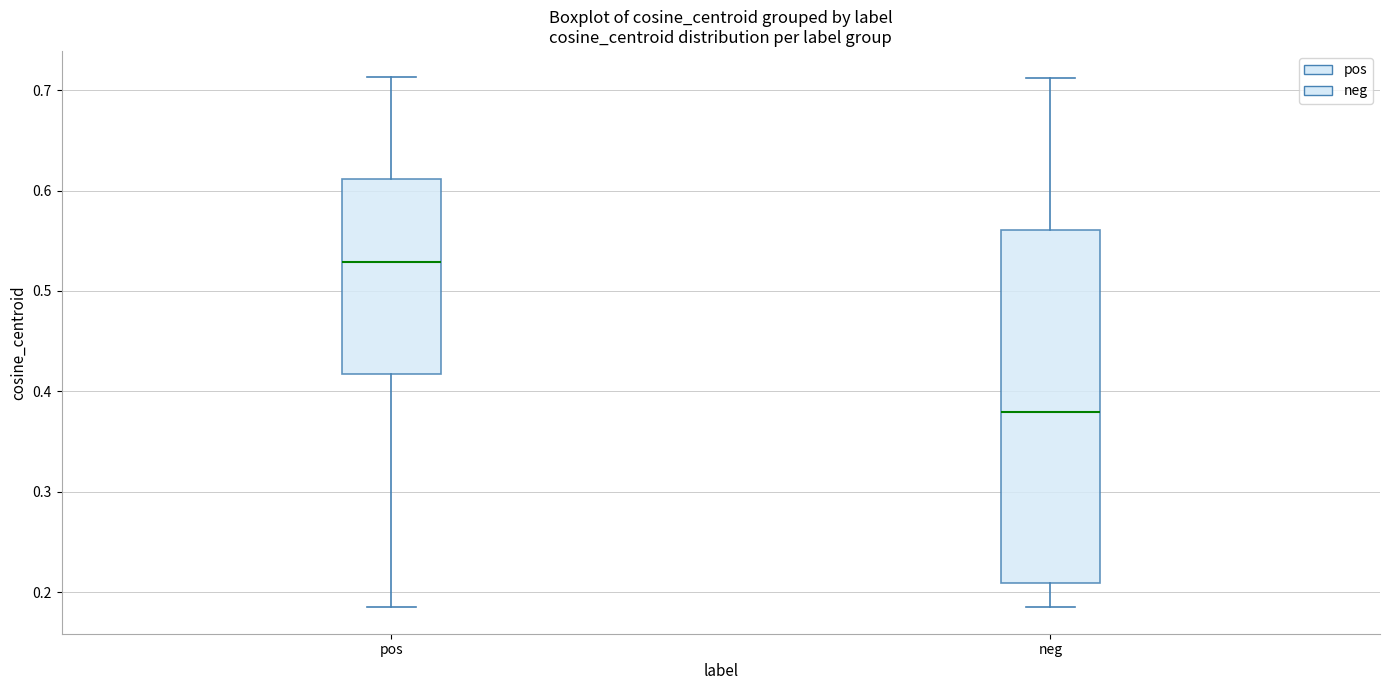

Reading left to right, read every box against the y-axis: the position of its median line, the range the box covers, and the ends of its whiskers. The values are not printed on the chart, so give them approximately, as read against the axis.

pos: median 0.53, box 0.42 to 0.61, whiskers 0.18 to 0.71
neg: median 0.38, box 0.21 to 0.56, whiskers 0.18 to 0.71